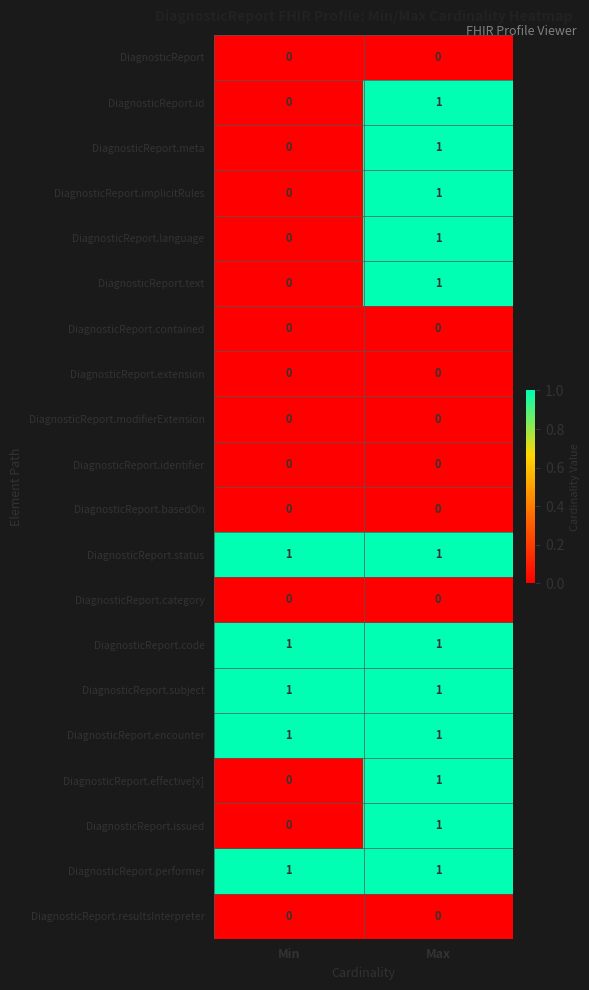

What is the total value across all series at Min?

5